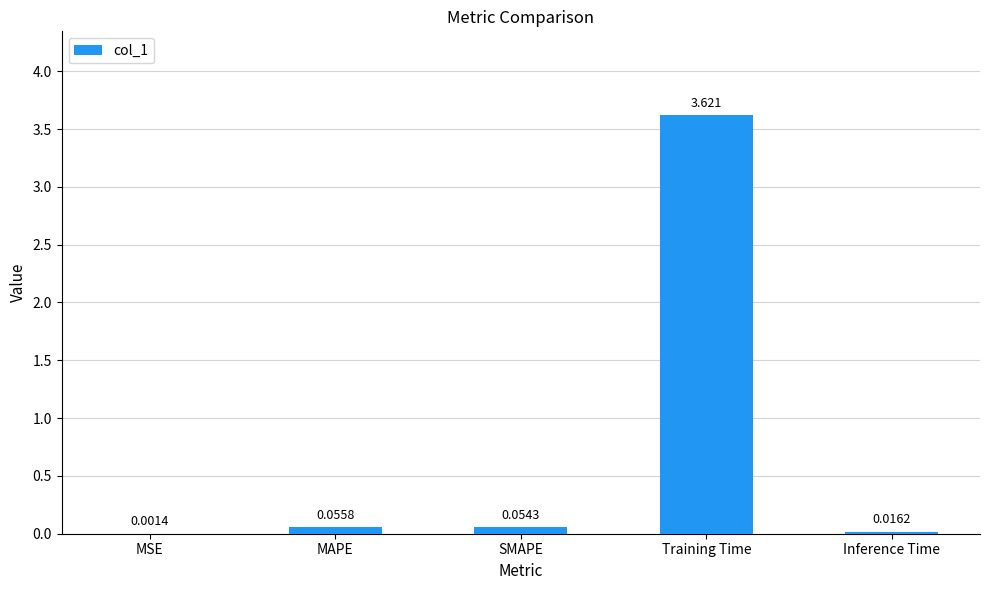

Which has a higher value, Training Time or SMAPE?

Training Time